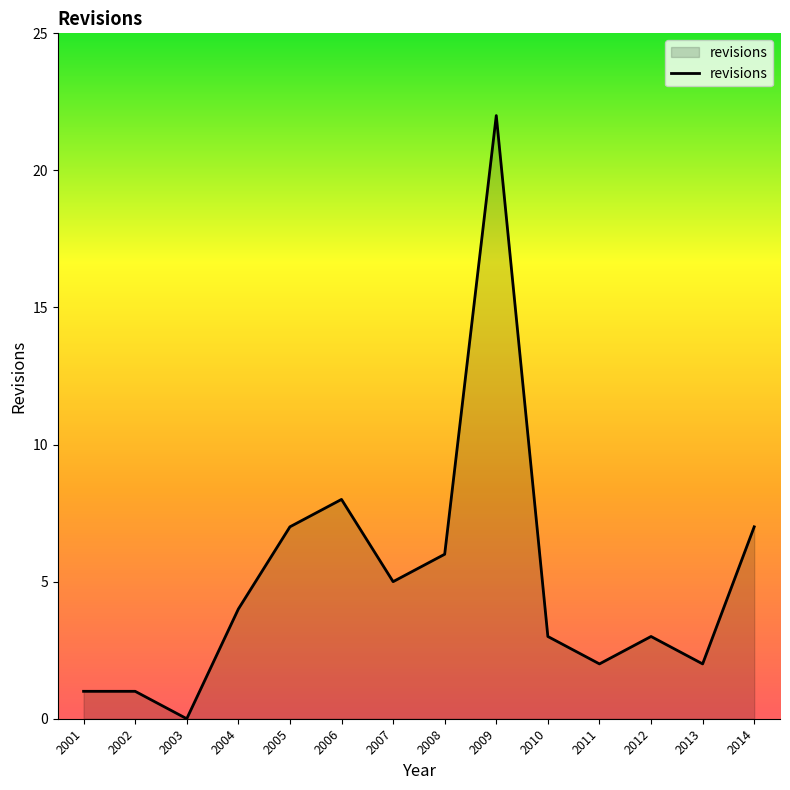

How many positive values are there?

13